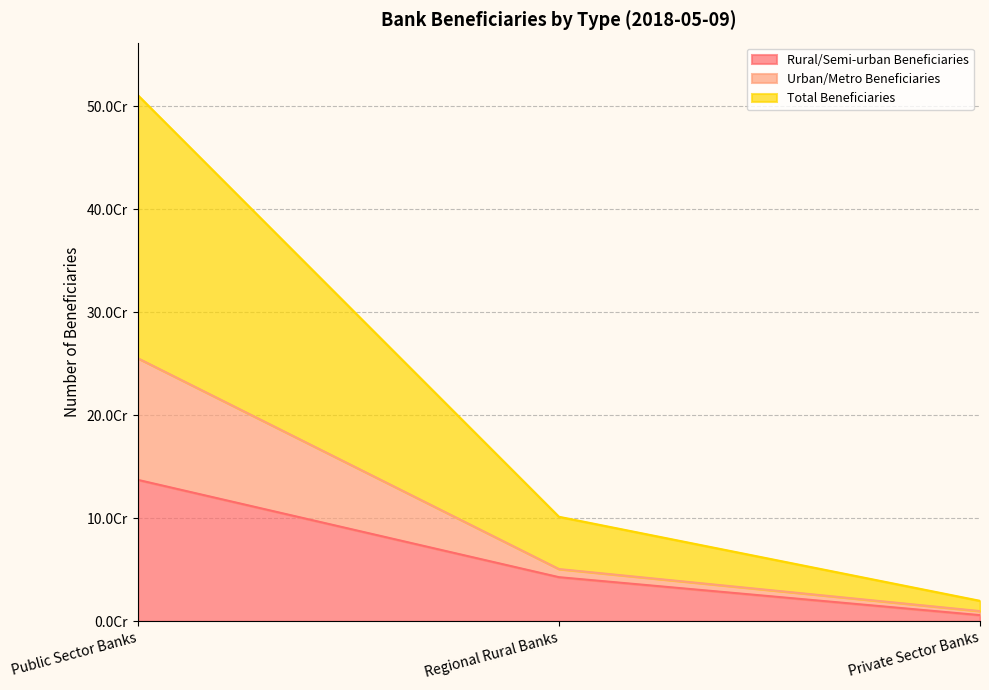

Rank the series by their average value, from highest to lowest.

Total Beneficiaries, Urban/Metro Beneficiaries, Rural/Semi-urban Beneficiaries